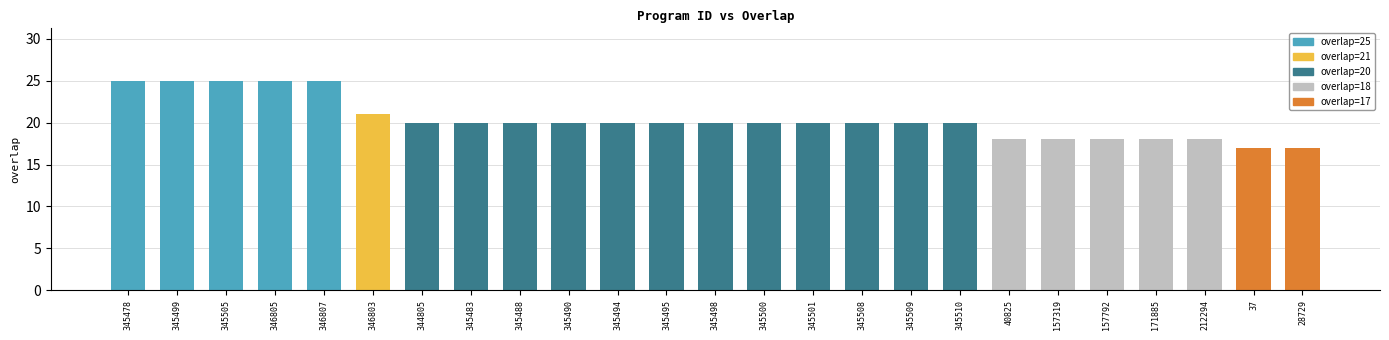

The chart shows a value of 36 at 345508. True or false?

False